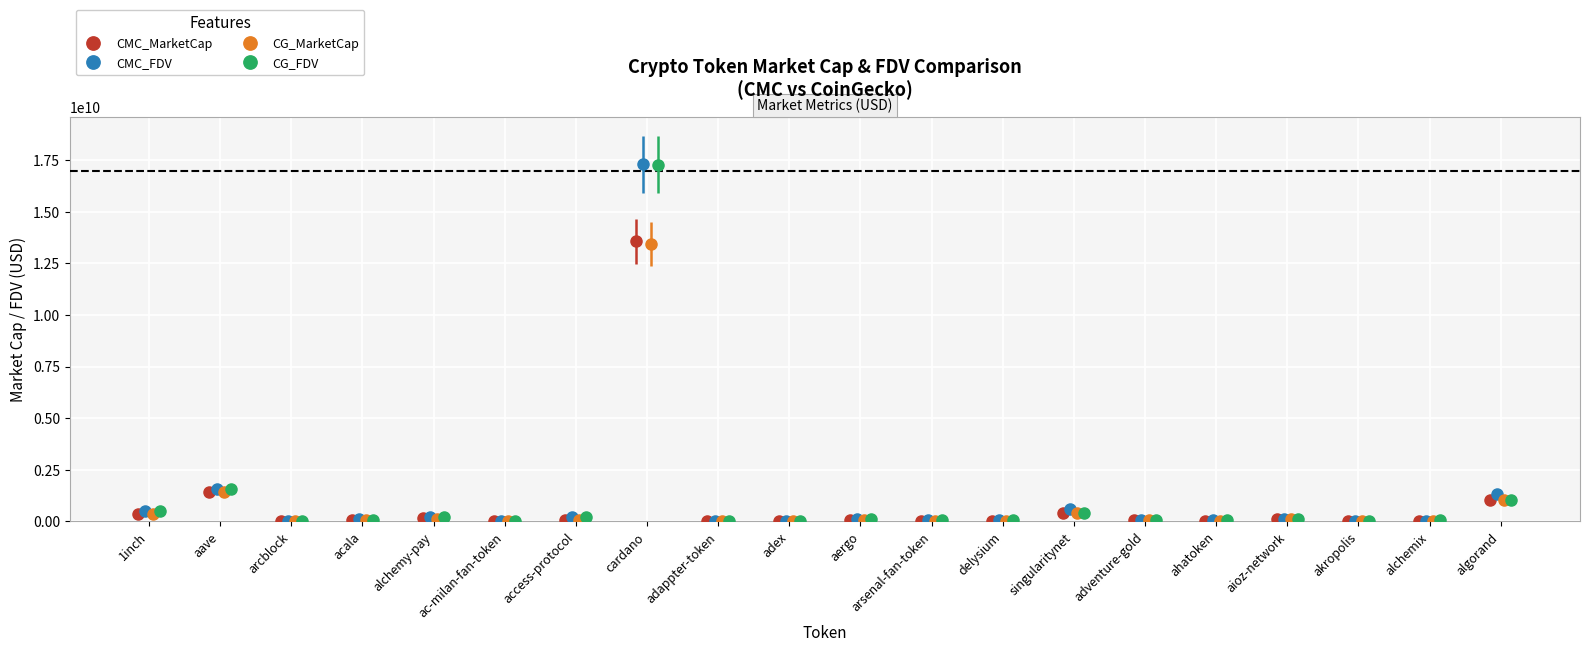

What are all the series names shown in the legend?

CMC_MarketCap, CMC_FDV, CG_MarketCap, CG_FDV